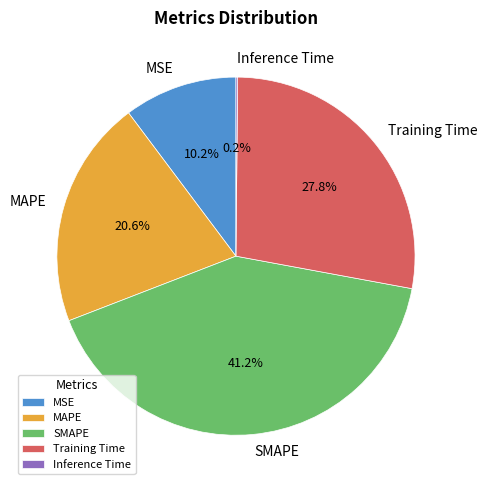

Is there any slice that represents more than half of the pie?

No